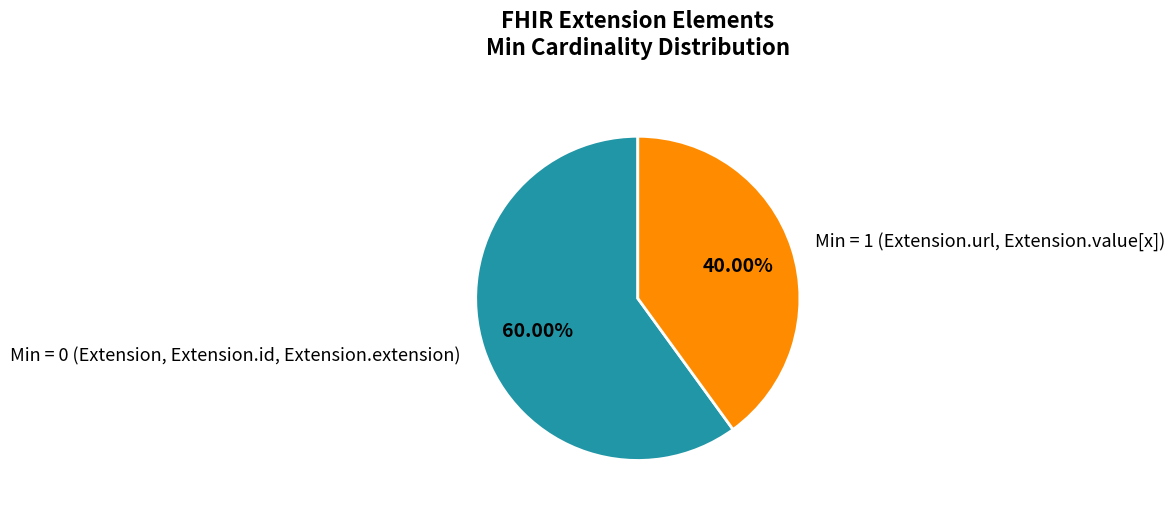

What is the smallest slice in the pie chart?

Min = 1 (Extension.url, Extension.value[x])